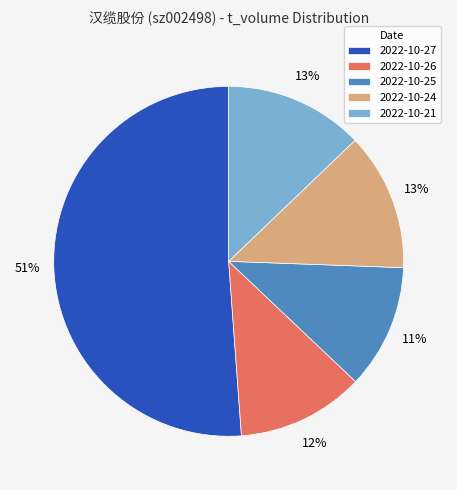

Count the number of slices in the pie.

5